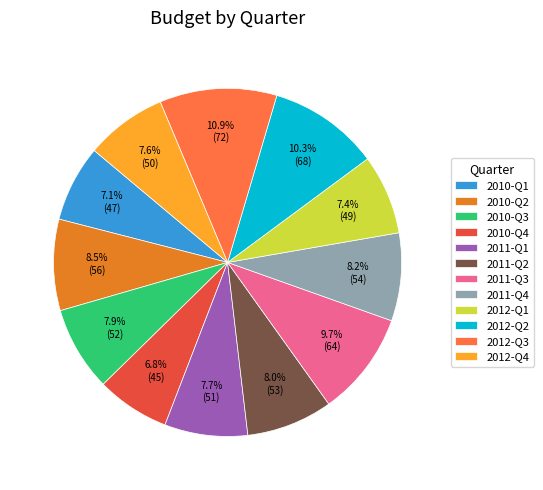

How many slices are in this pie chart?

12